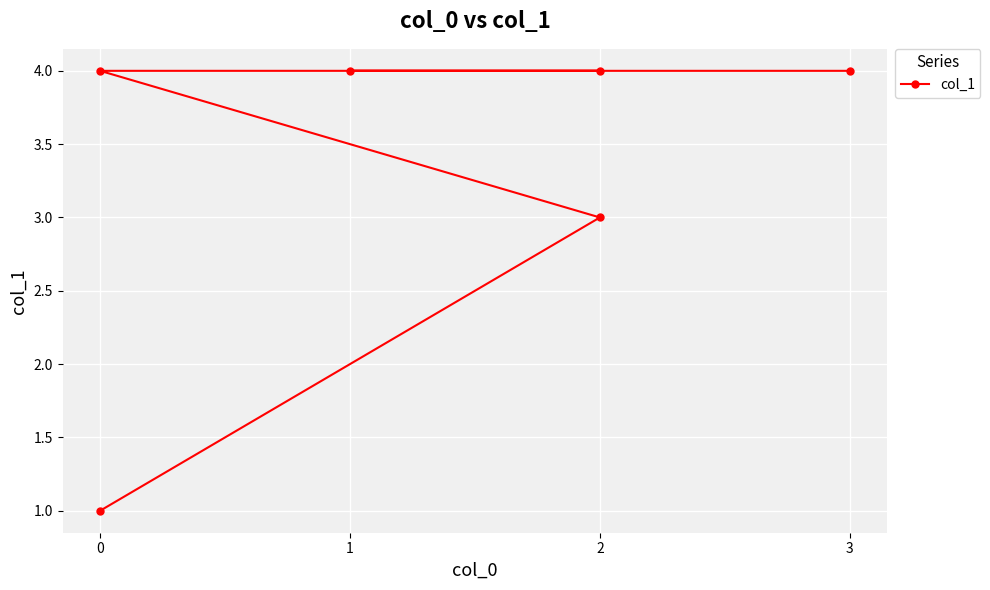

What is the average value?

3